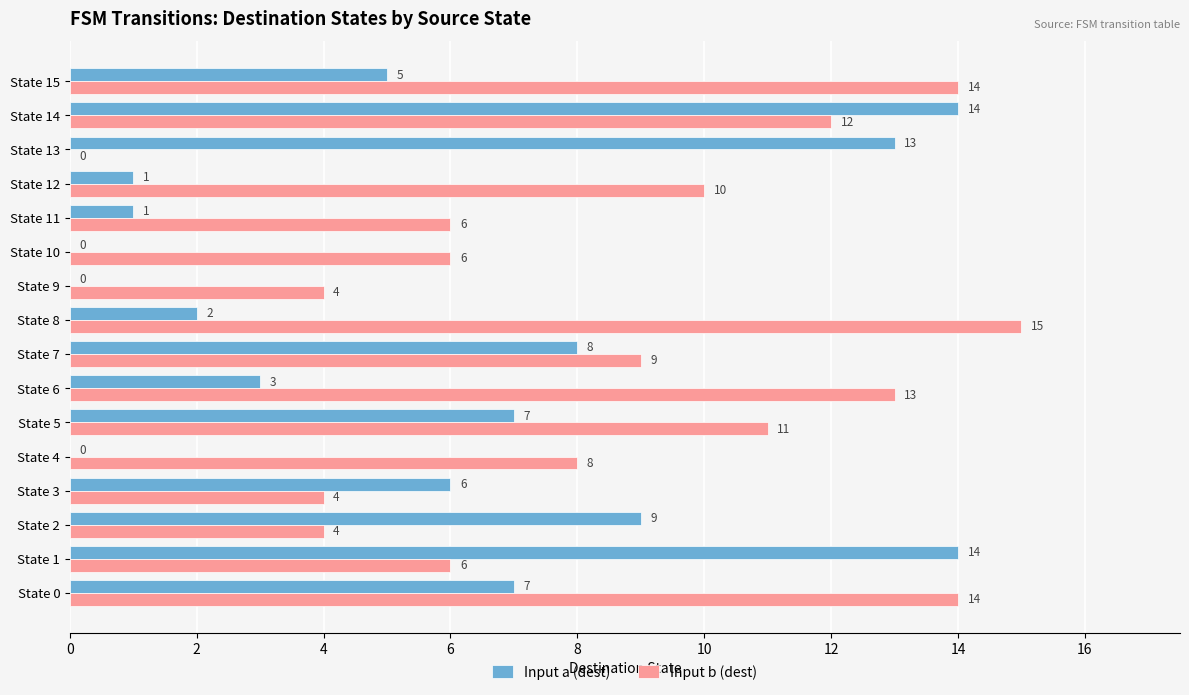

At which category does the chart reach its peak across all series?

State 8